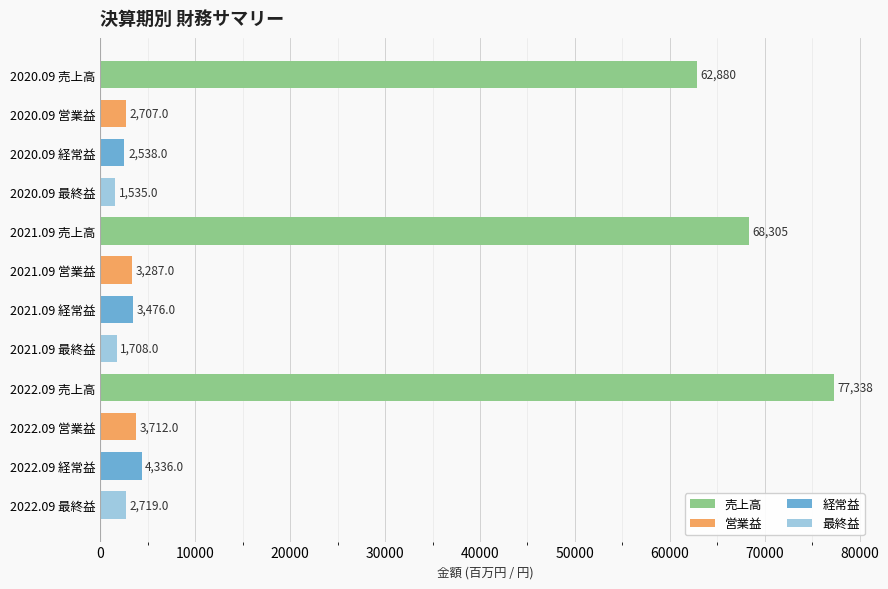

List the labels in order of value, smallest first.

2020.09 最終益, 2021.09 最終益, 2020.09 経常益, 2020.09 営業益, 2022.09 最終益, 2021.09 営業益, 2021.09 経常益, 2022.09 営業益, 2022.09 経常益, 2020.09 売上高, 2021.09 売上高, 2022.09 売上高